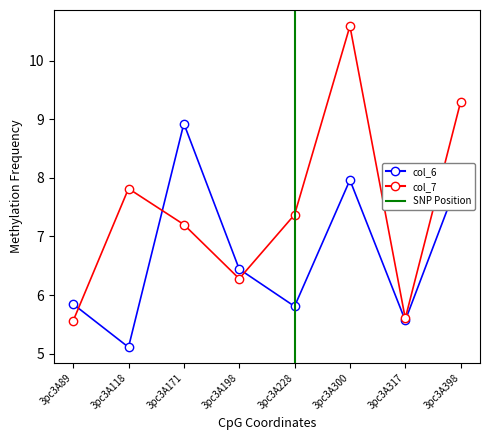

Which category has the lowest value across all series?

3pc3A118